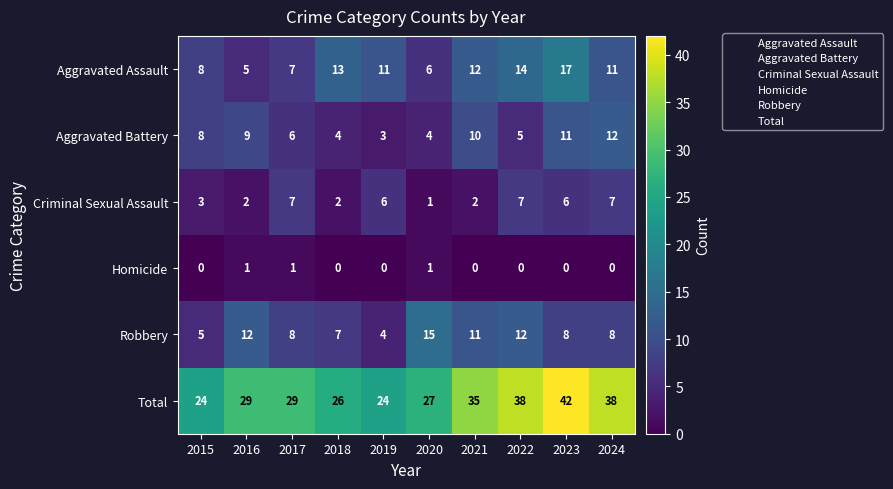

At which category does the chart reach its peak across all series?

2023